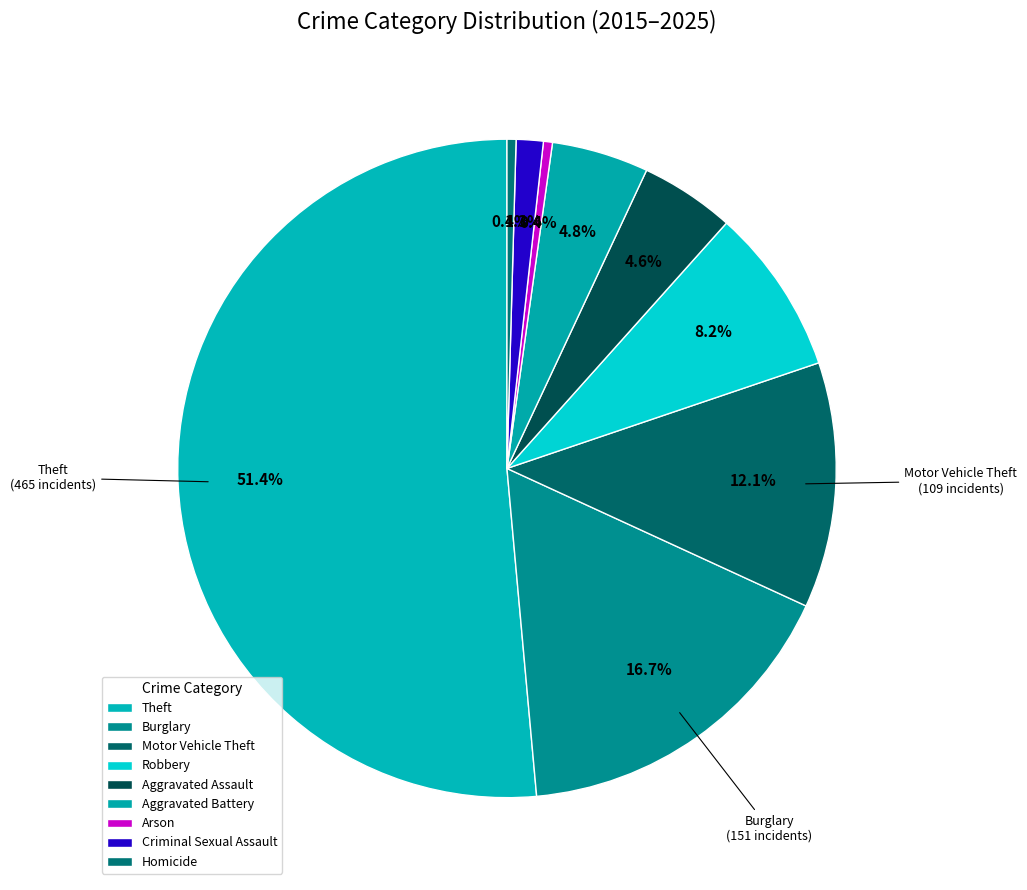

Count the number of slices in the pie.

9